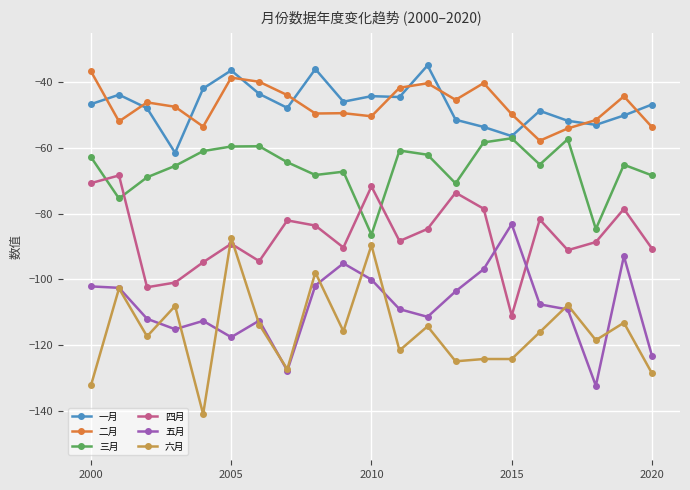

What is the highest value of the 四月 series?

-68.4